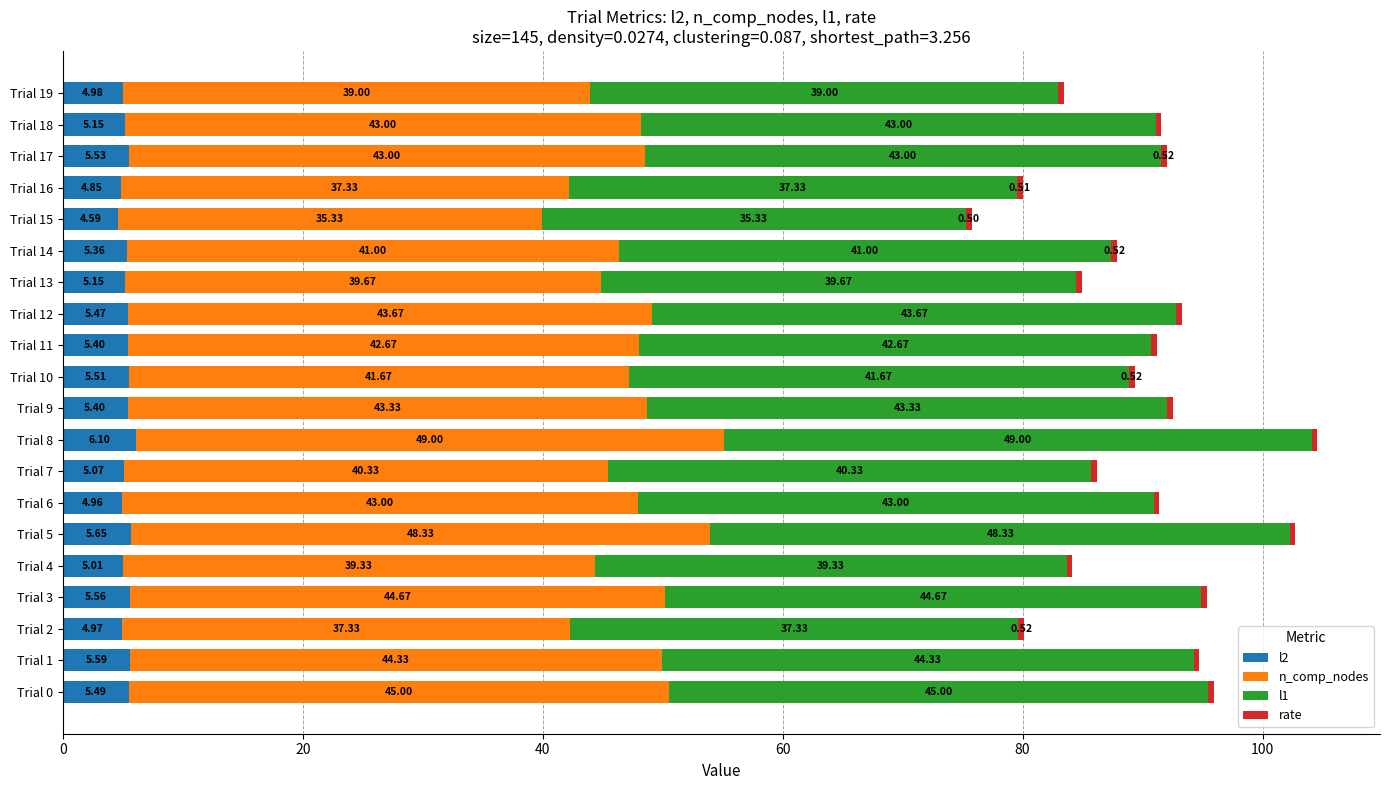

What is the total value across all series at Trial 17?

92.0